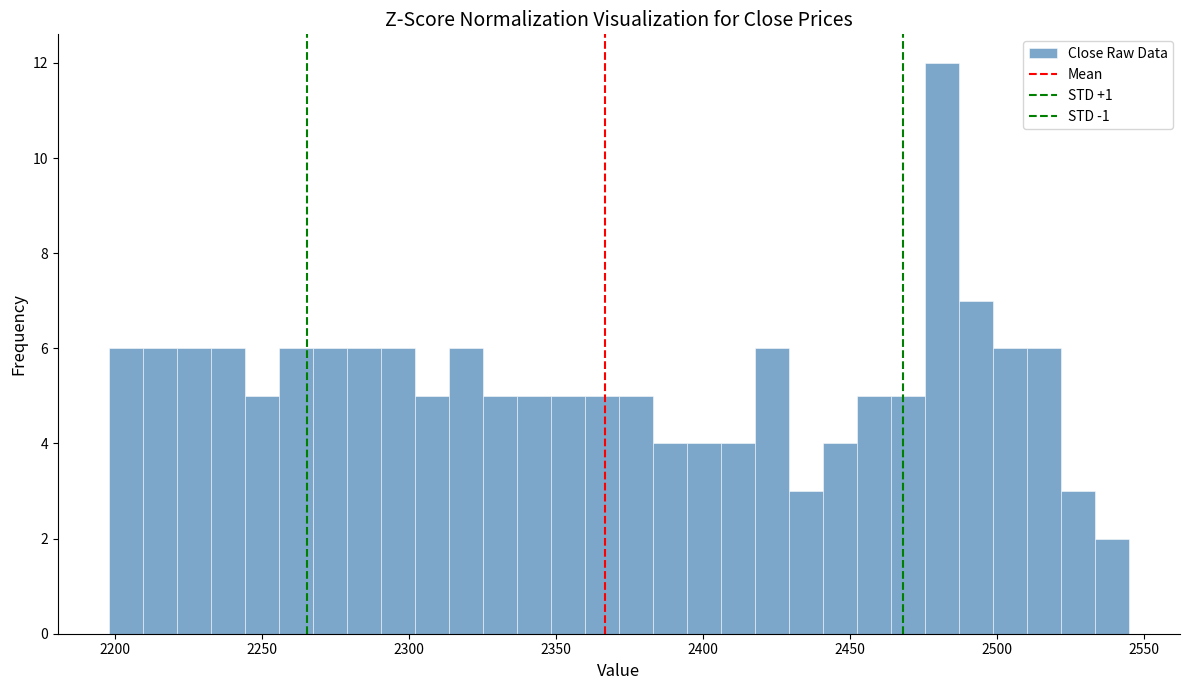

Around what value on the x-axis is the tallest bar? Give the approximate position of its centre, as read against the axis.

2480